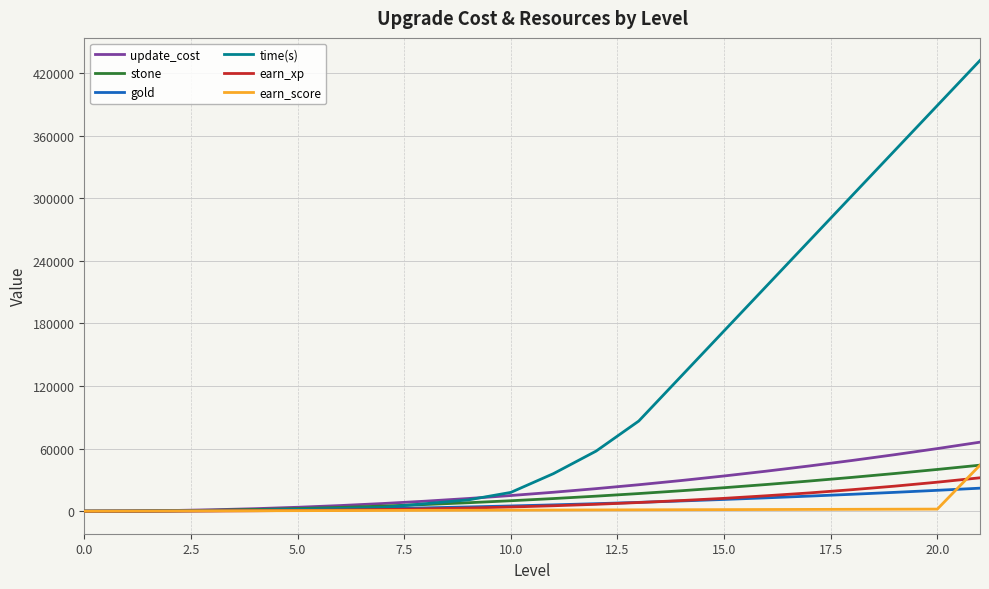

Which series has the largest total across all categories?

time(s)